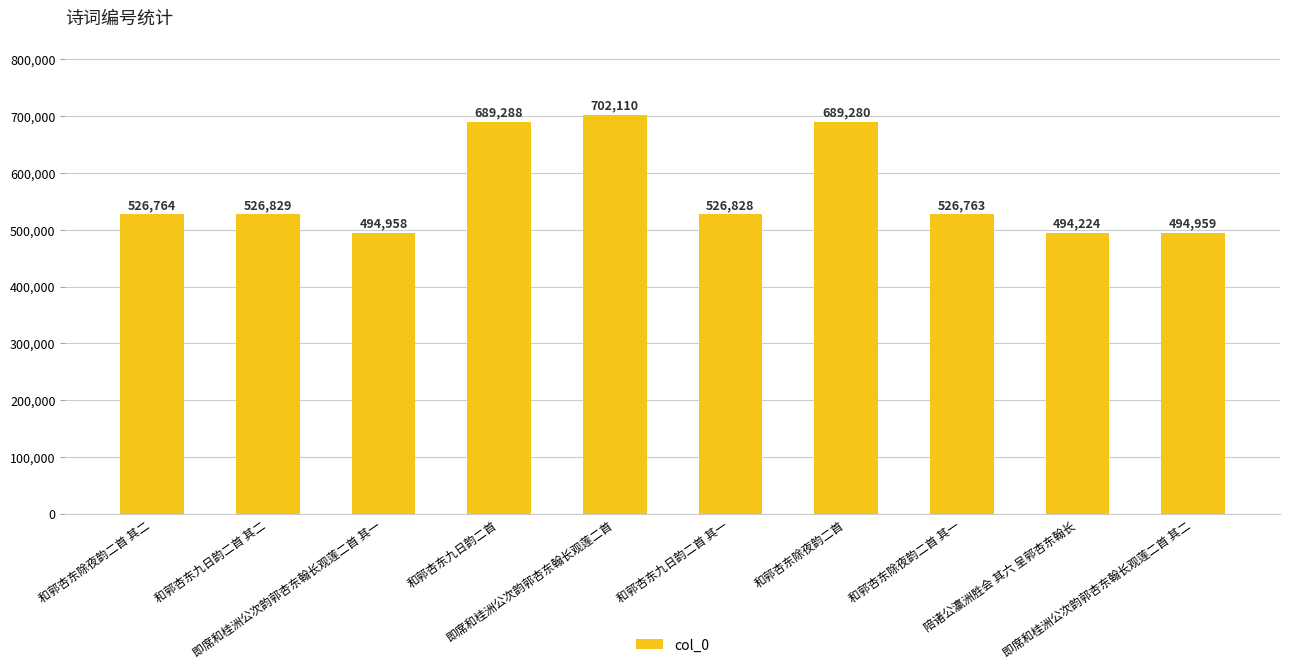

Which category has the lowest value across all series?

陪诸公瀛洲胜会 其六 呈郭杏东翰长